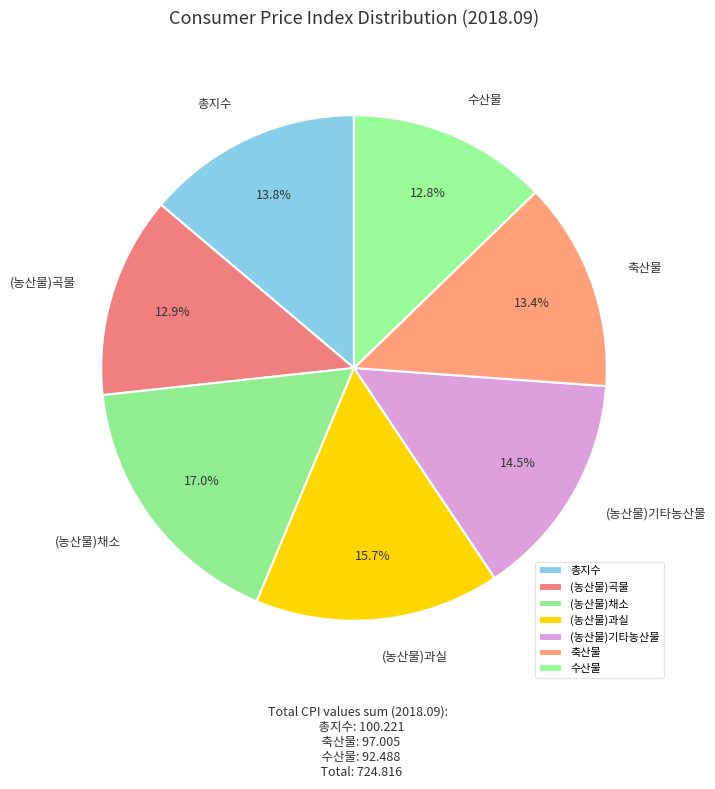

True or false: (농산물)곡물 accounts for 22% of the total.

False